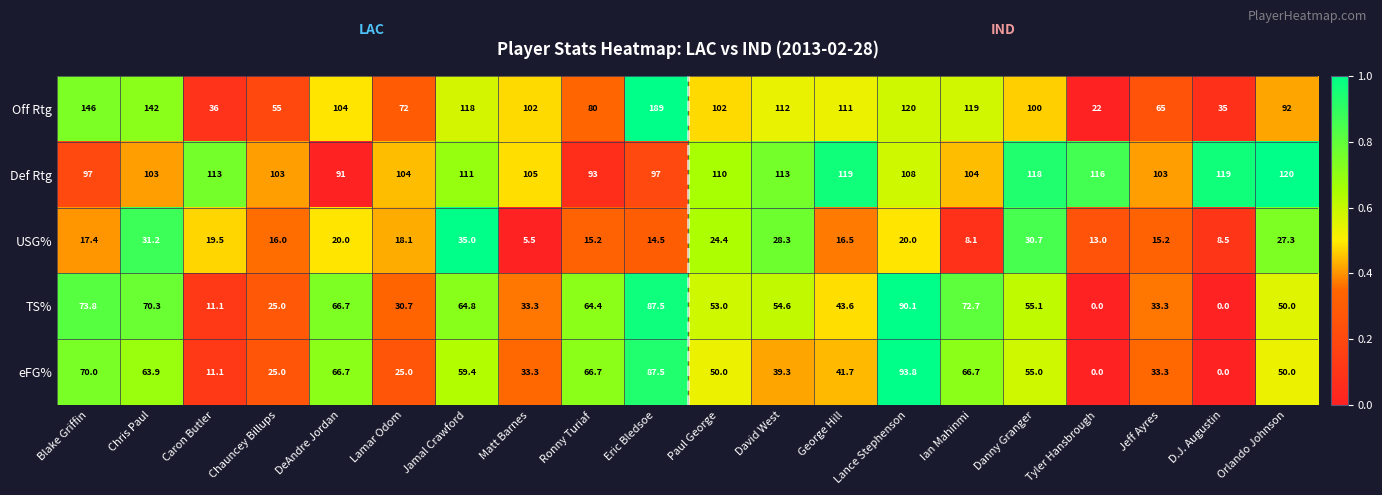

Rank the series by their maximum value, from highest to lowest.

Off Rtg, Def Rtg, eFG%, TS%, USG%